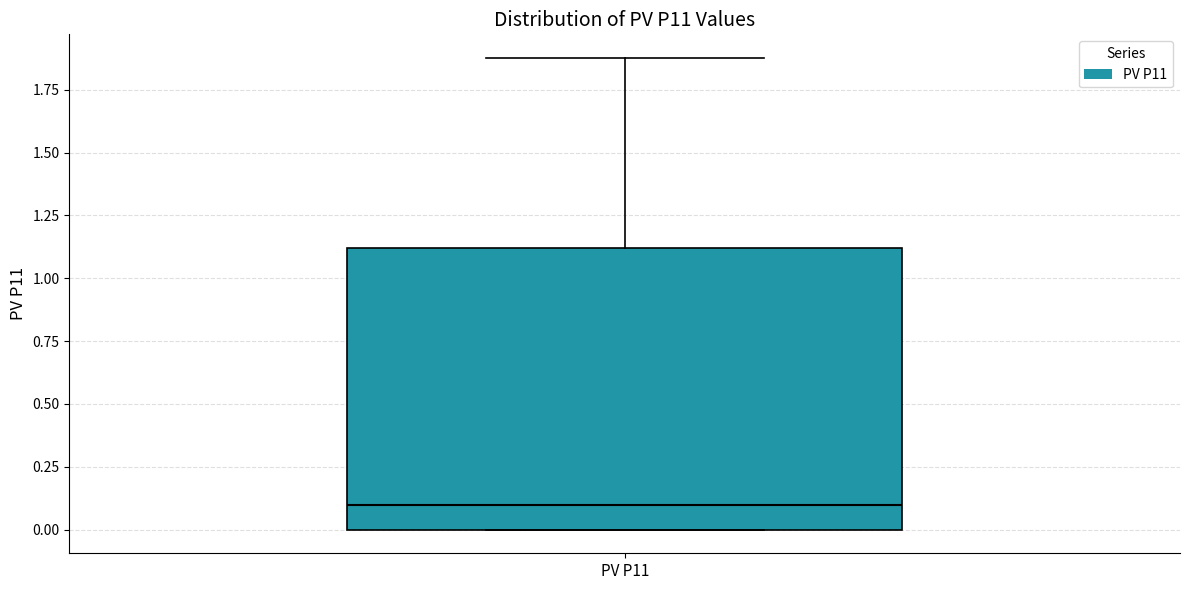

Where does the median line of the box for PV P11 sit on the y-axis? The values are not printed on the chart, so give them approximately, as read against the axis.

0.1